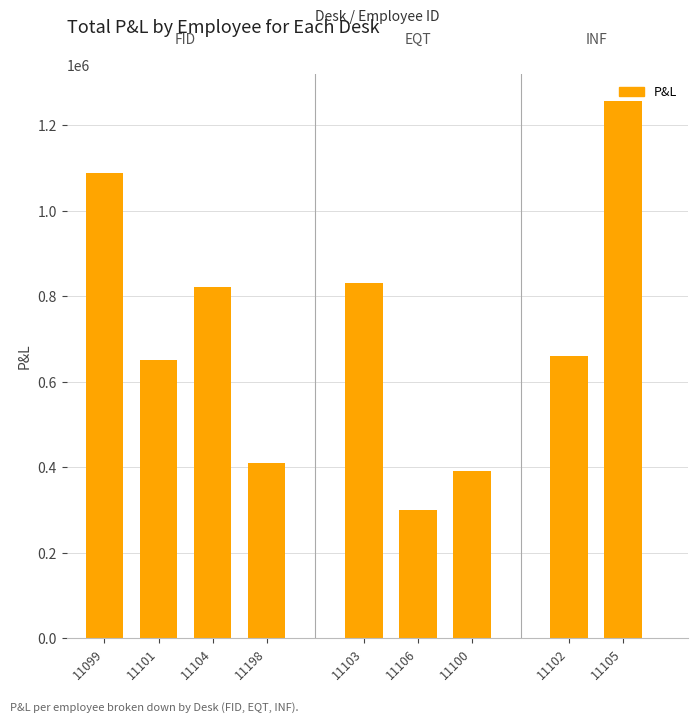

What is the difference between the values at 11104 and 11103?

8814